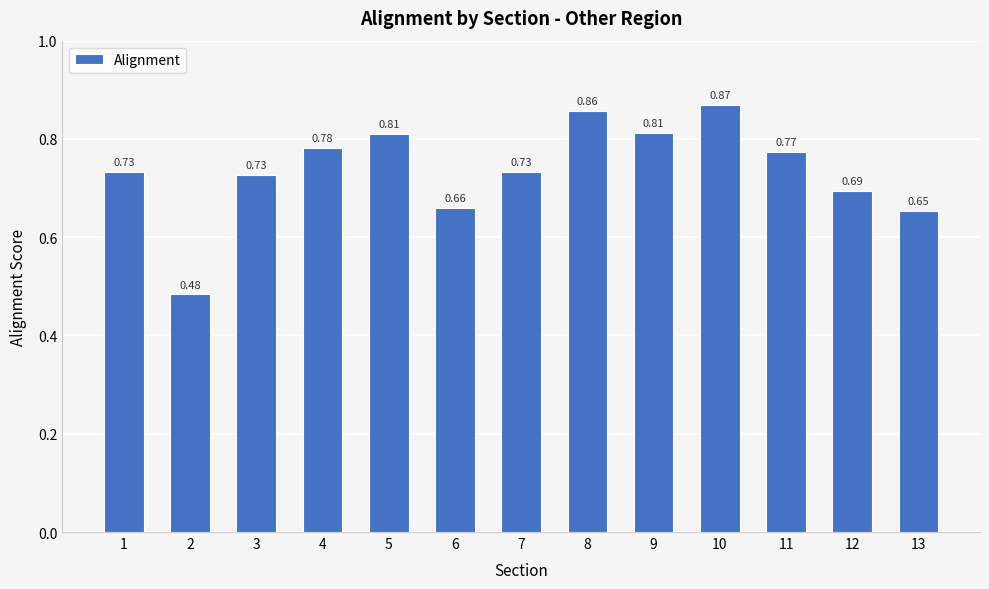

Which category has the highest value across all series?

10